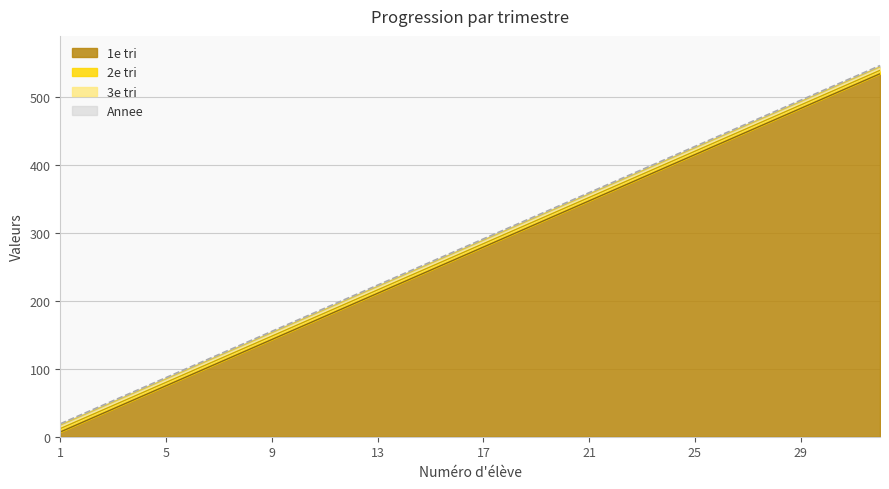

At which category is the sum across all series the highest?

32